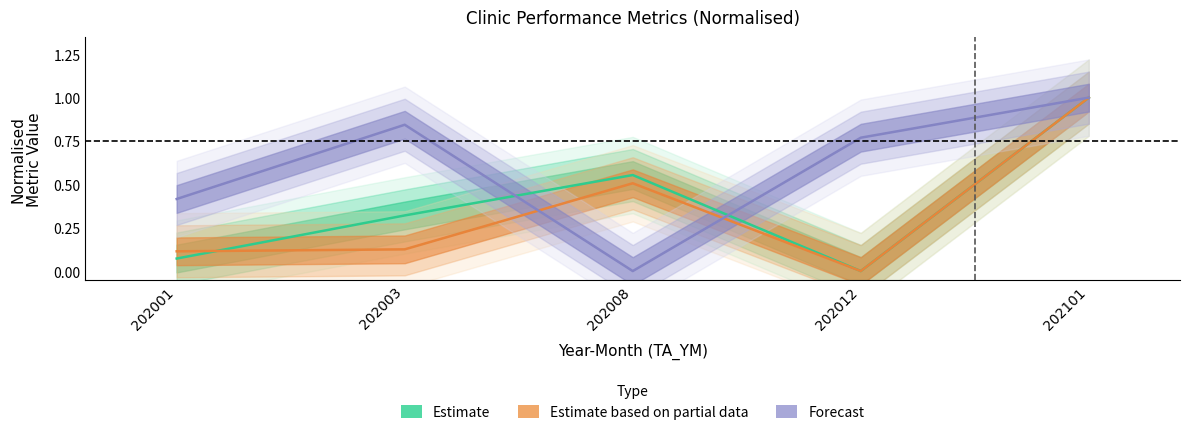

In Forecast, how many points are lower than both neighbors (excluding endpoints)?

1